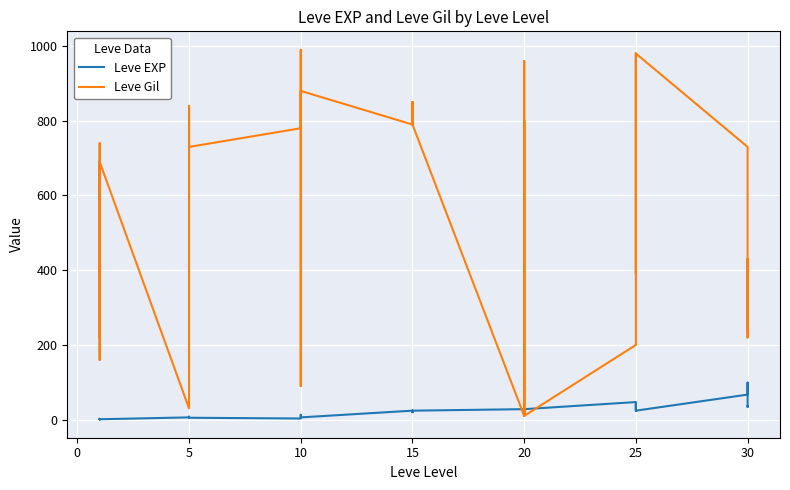

Which series ends up on top after the final intersection of Leve EXP and Leve Gil?

Leve Gil